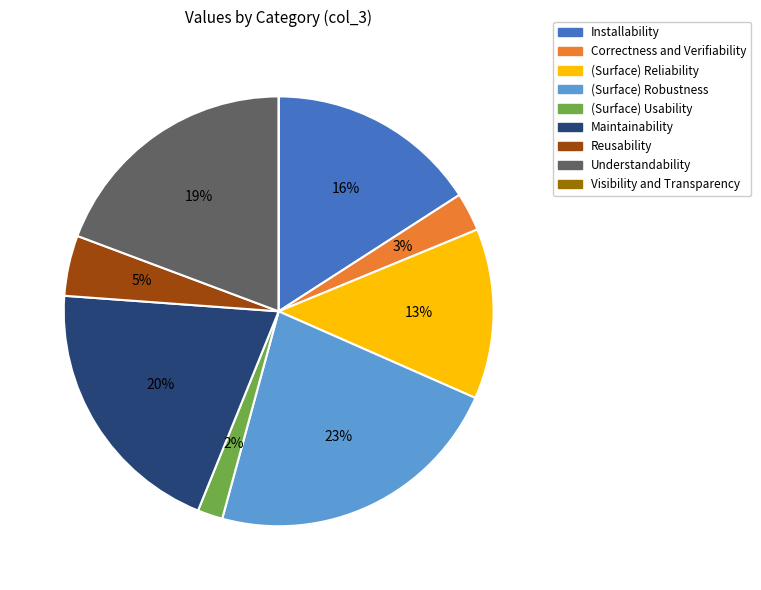

Does Installability represent more than half of the total?

No